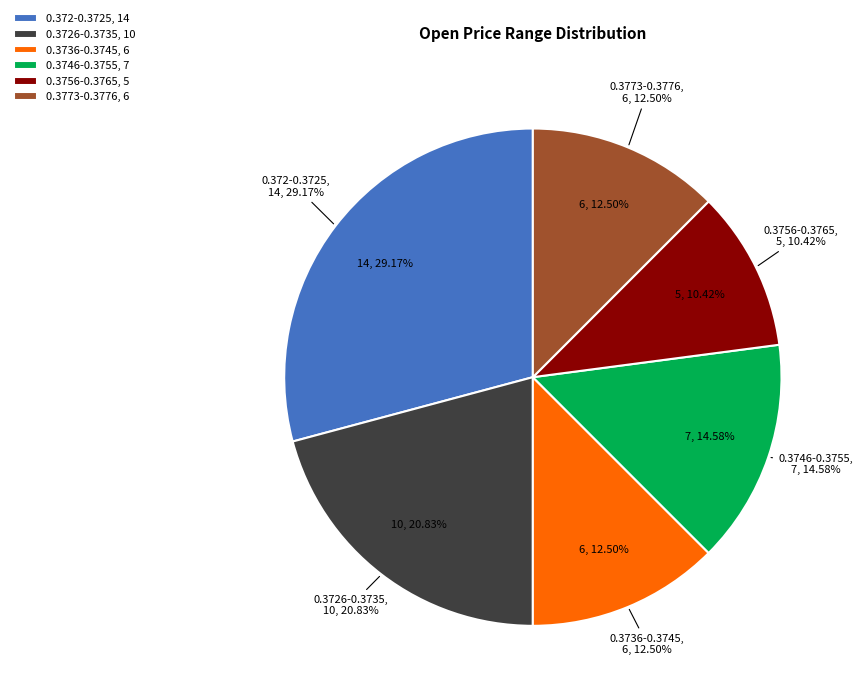

How many slices are in this pie chart?

4